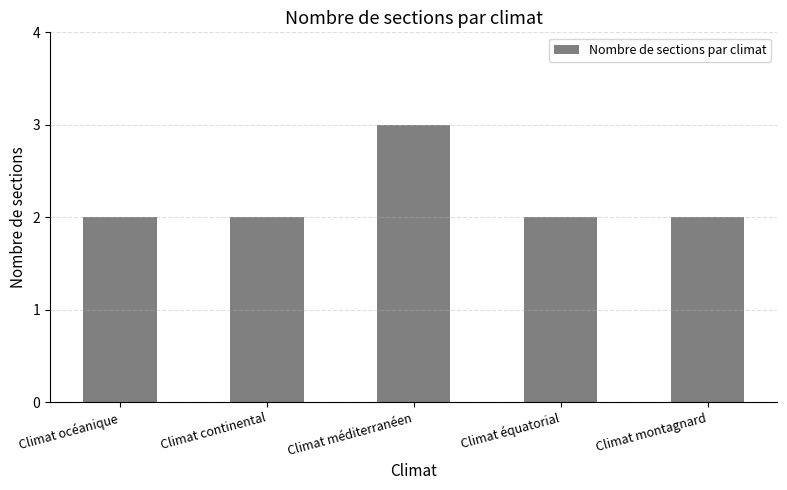

What is the value of the 5th bar from the left?

2